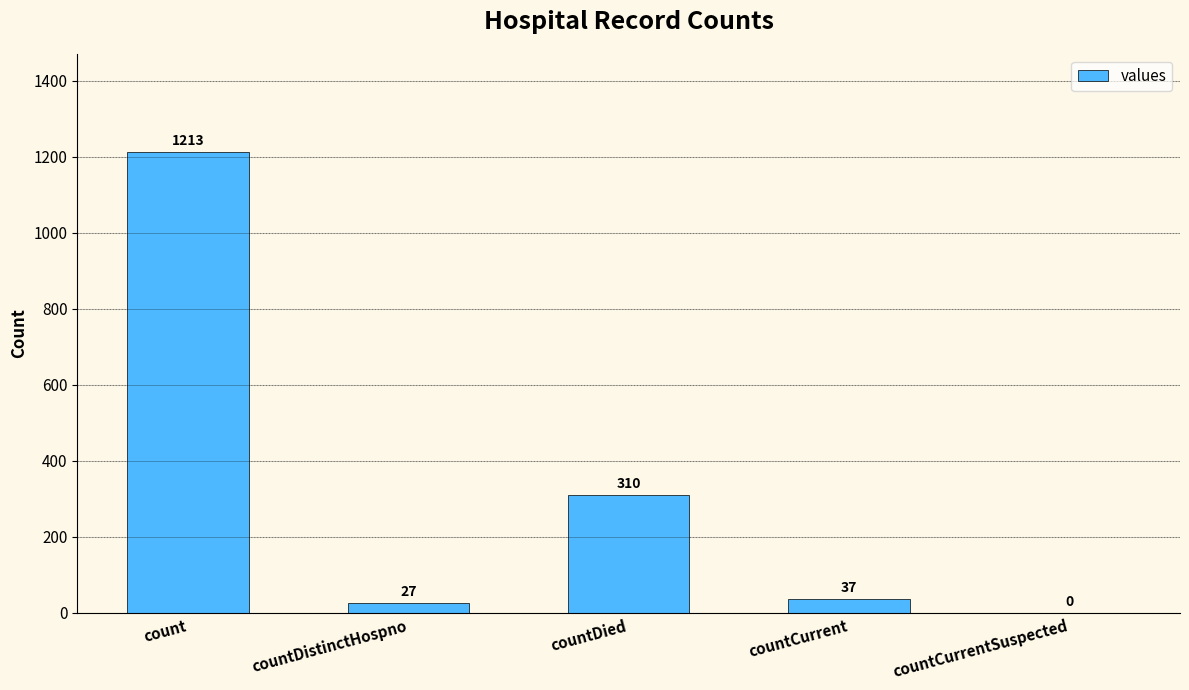

Reading left to right, extract all data points from this chart.

count=1213	countDistinctHospno=27	countDied=310	countCurrent=37	countCurrentSuspected=0